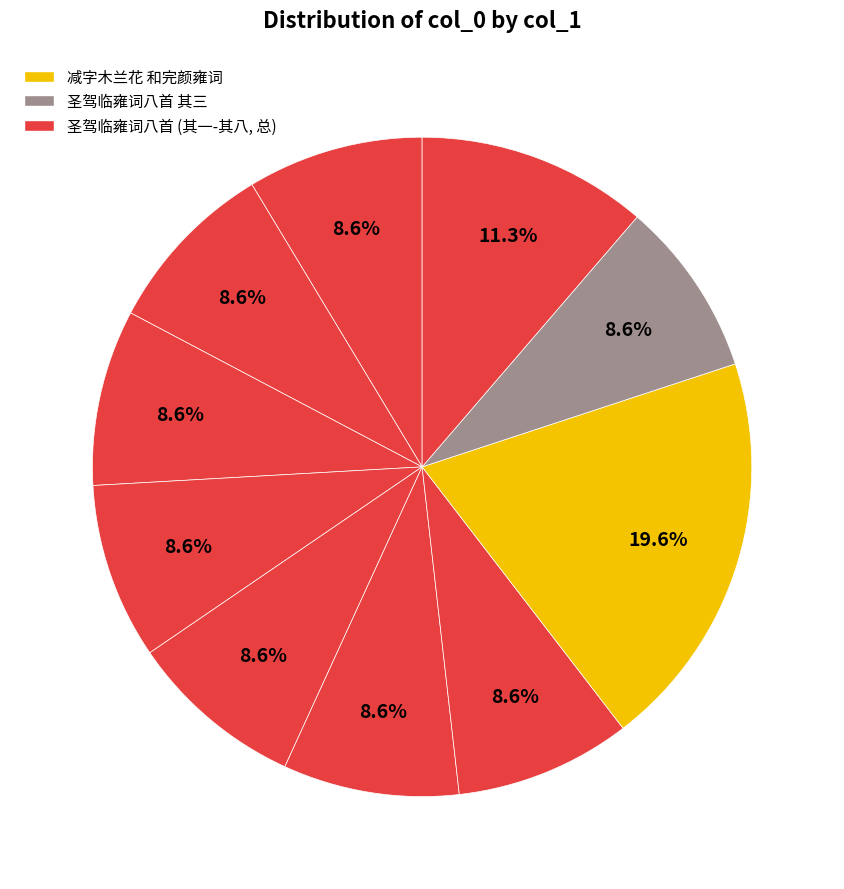

Count the number of slices in the pie.

10